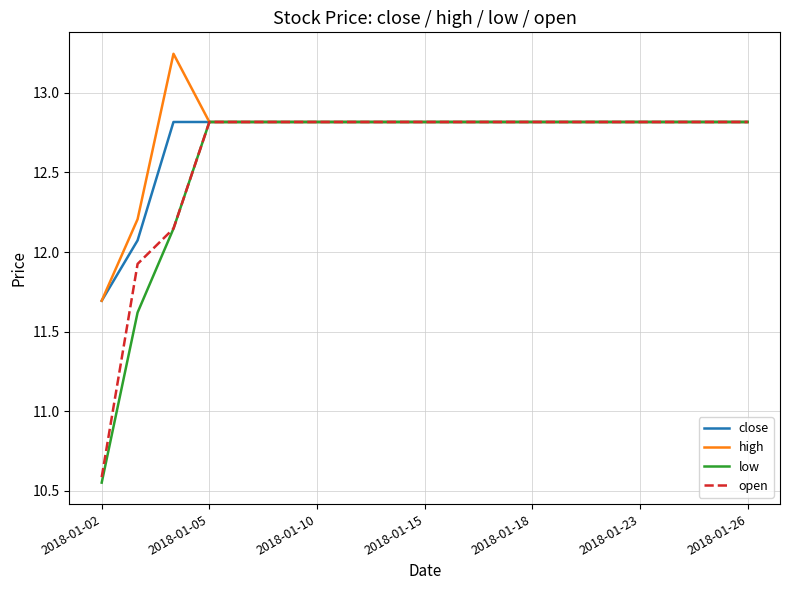

Which series has the largest range (max minus min)?

low